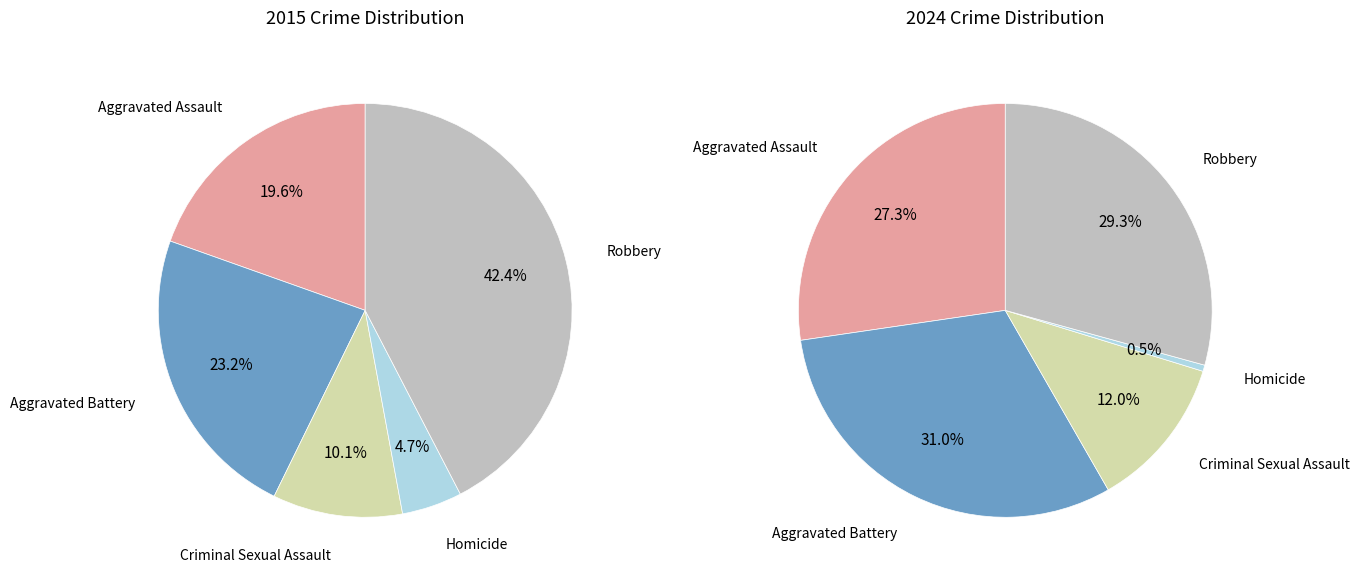

How many slices are in this pie chart?

5